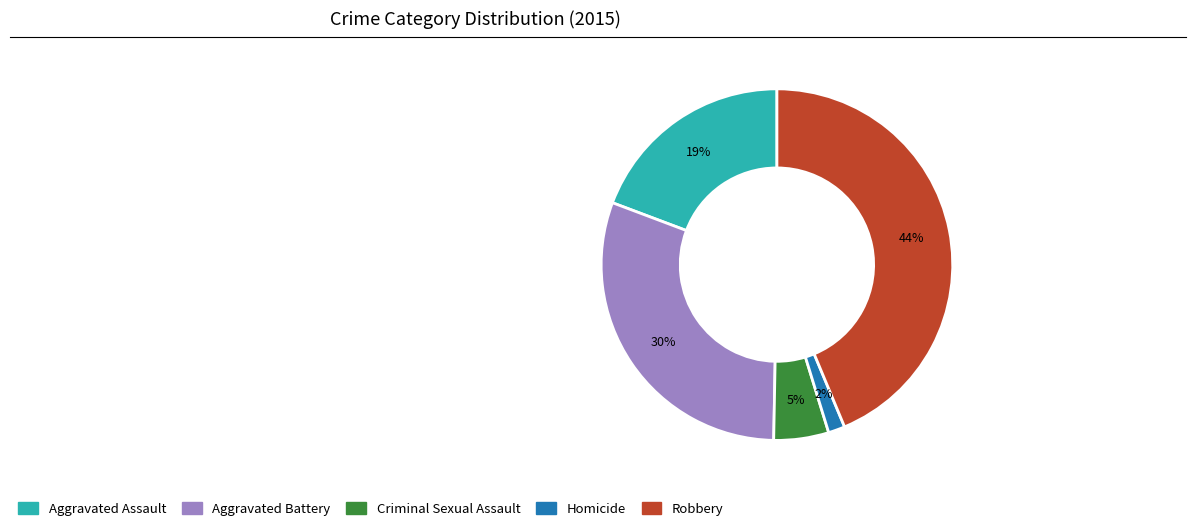

Is there any slice that represents more than half of the pie?

No